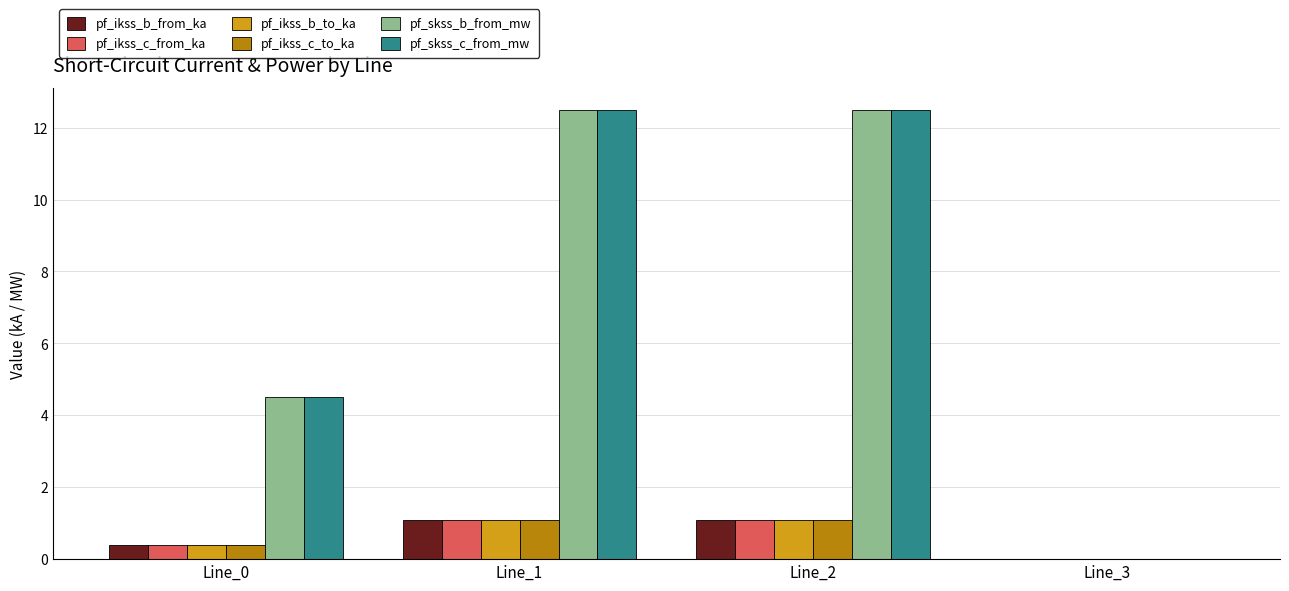

Read the pf_ikss_c_to_ka value at Line_2.

1.1